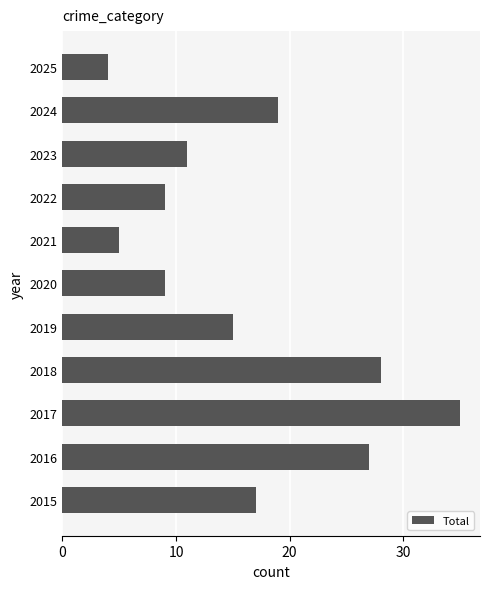

Reading bottom to top, extract all data points from this chart.

2015=17	2016=27	2017=35	2018=28	2019=15	2020=9	2021=5	2022=9	2023=11	2024=19	2025=4